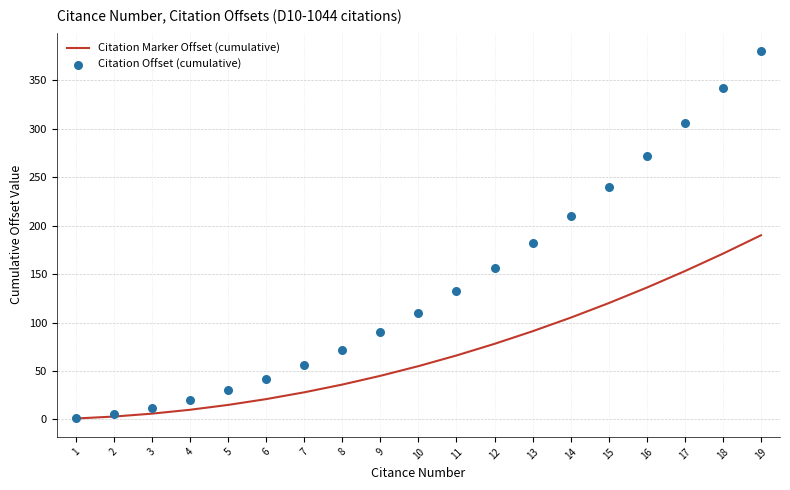

Which series has the widest spread of Y values?

Citation Offset (cumulative)